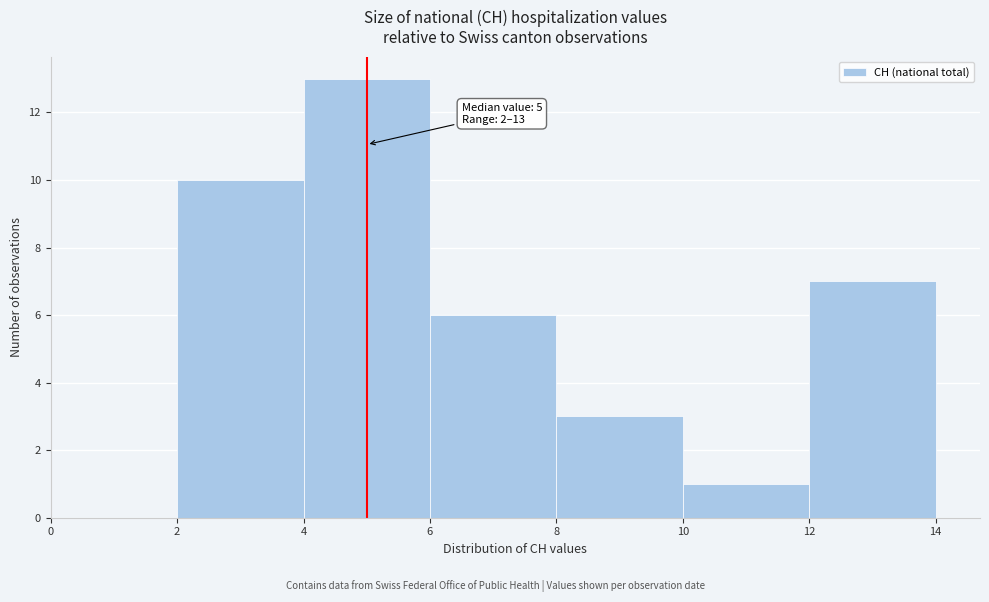

Which range on the x-axis has the tallest bar?

4 to 6